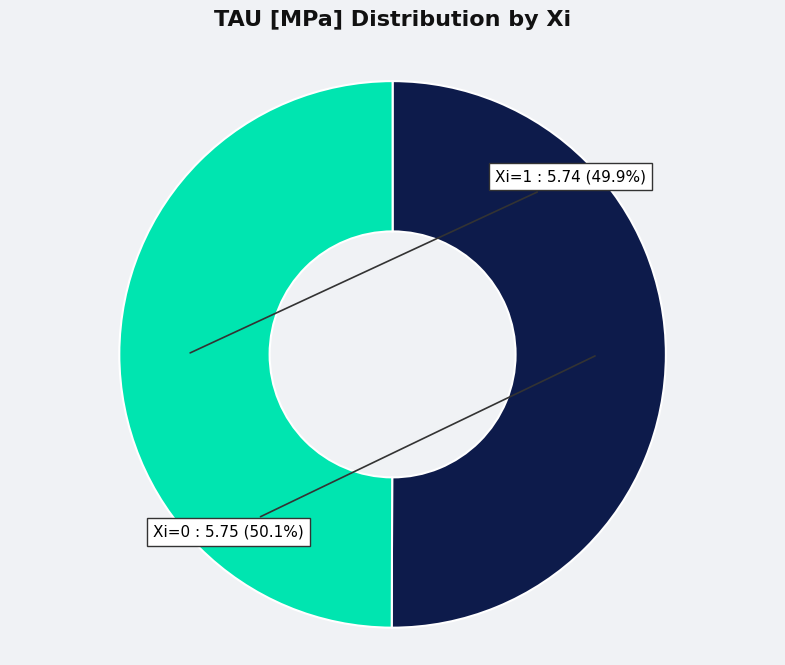

Is there a majority slice in this chart?

Yes